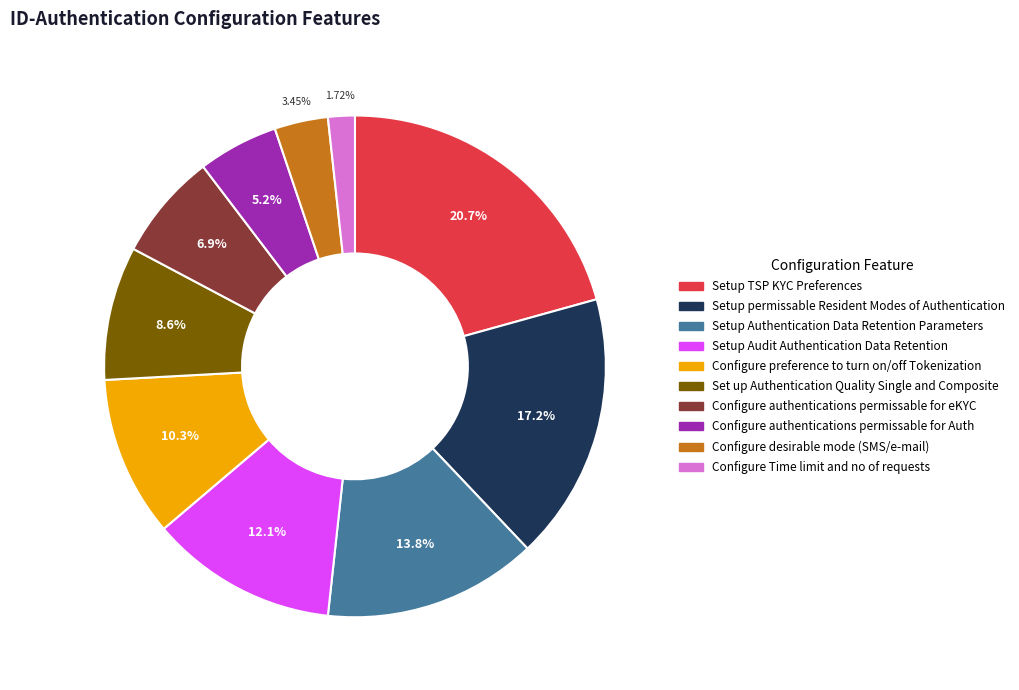

To the nearest percent, what portion does Configure Time limit and no of requests represent?

2%